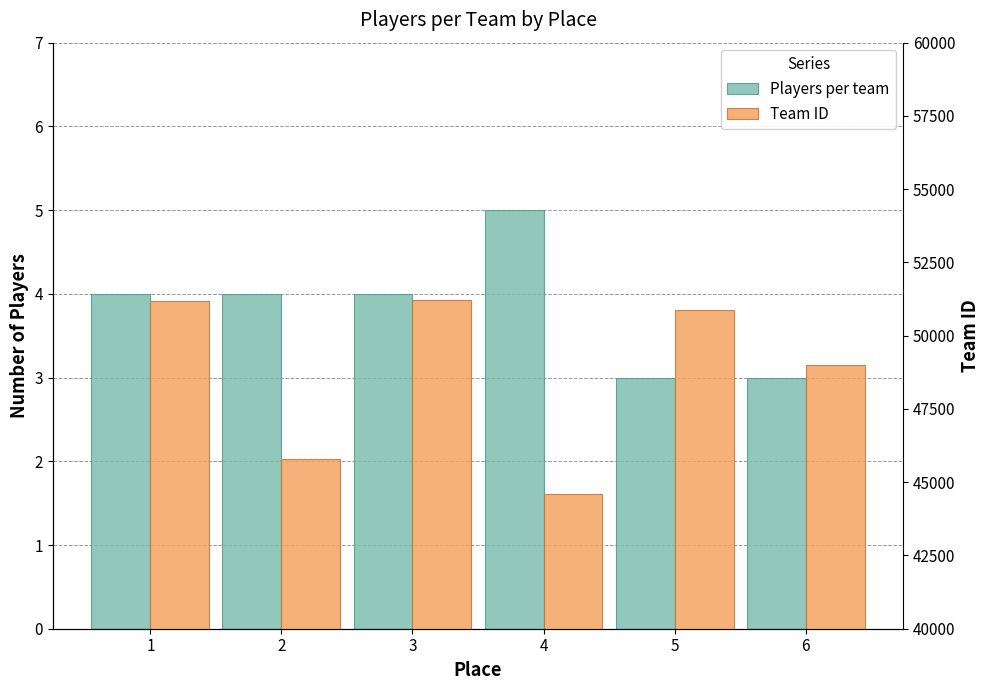

What are all the series names shown in the legend?

Players per team, Team ID